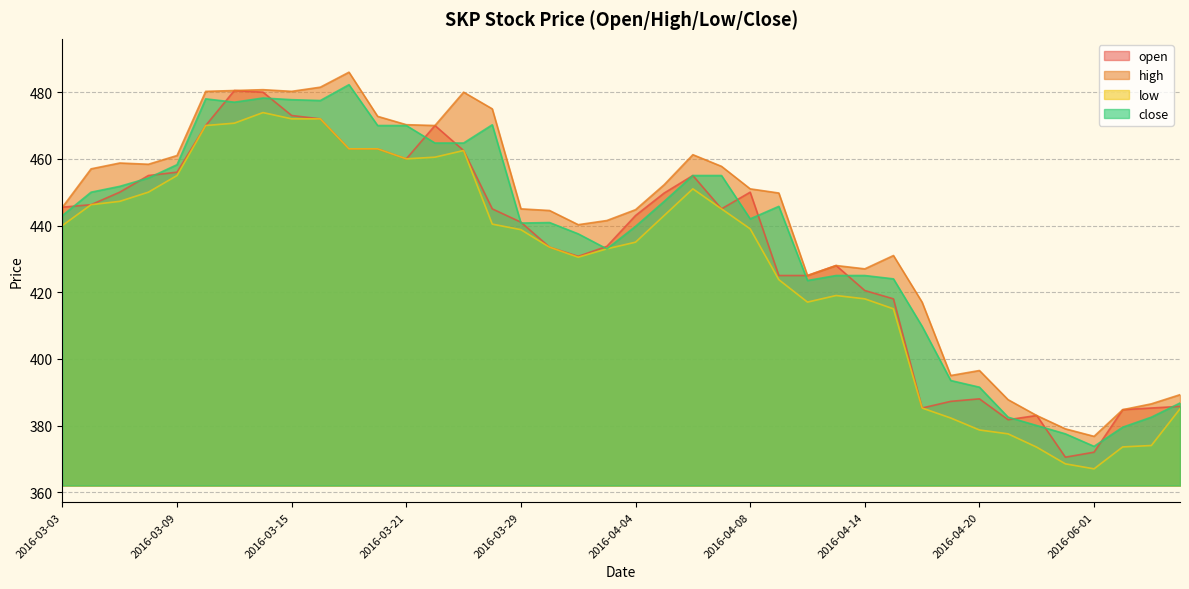

How many values in the open series exceed 445?

18